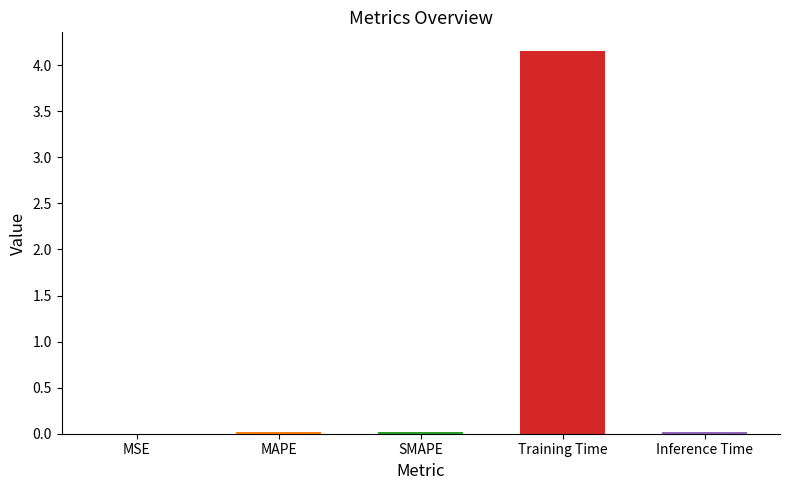

The value at MSE is 0.0. True or false?

True